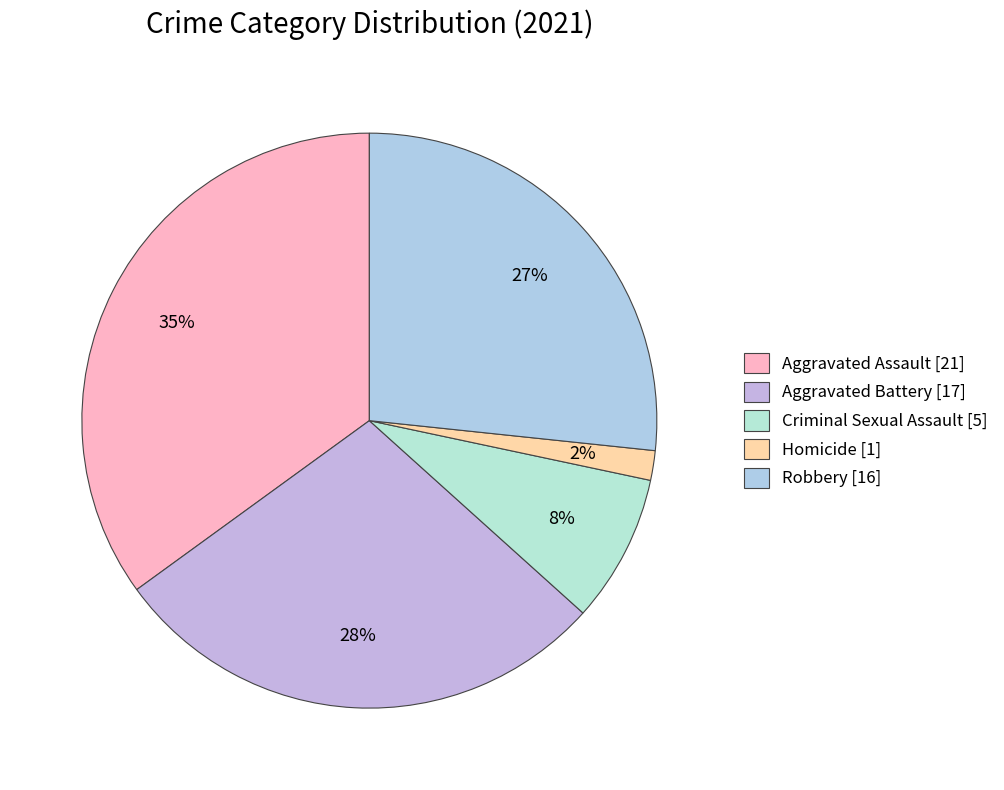

To the nearest percent, what percentage of the pie is Robbery?

27%